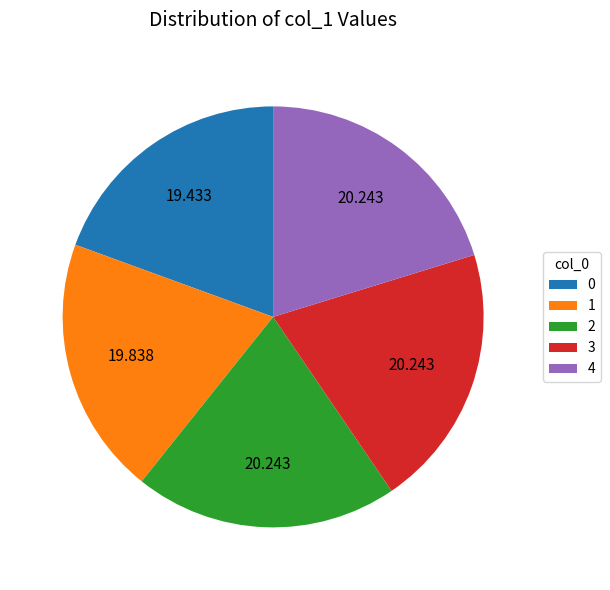

Does 3 account for over 50% of the chart?

No